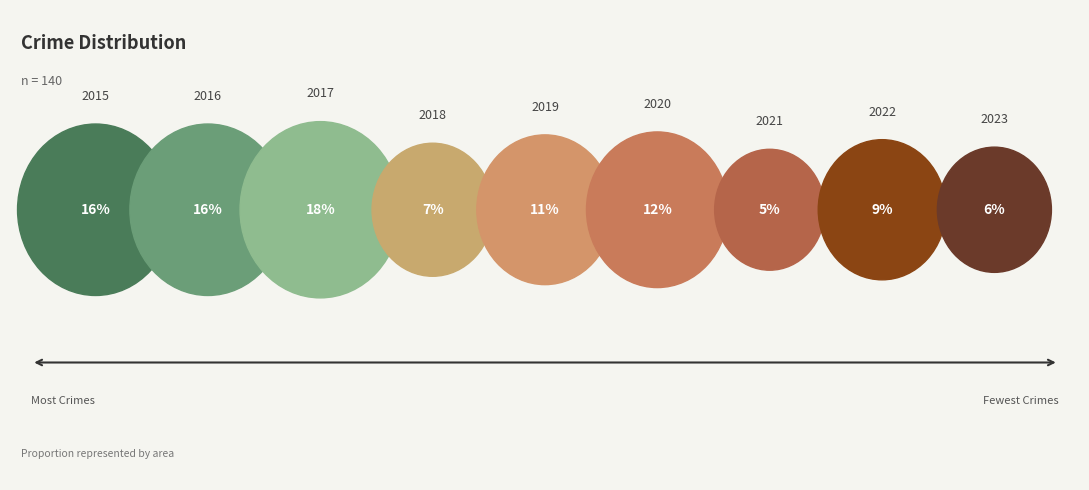

What percentage is the 2019 slice, to the nearest percent?

11%